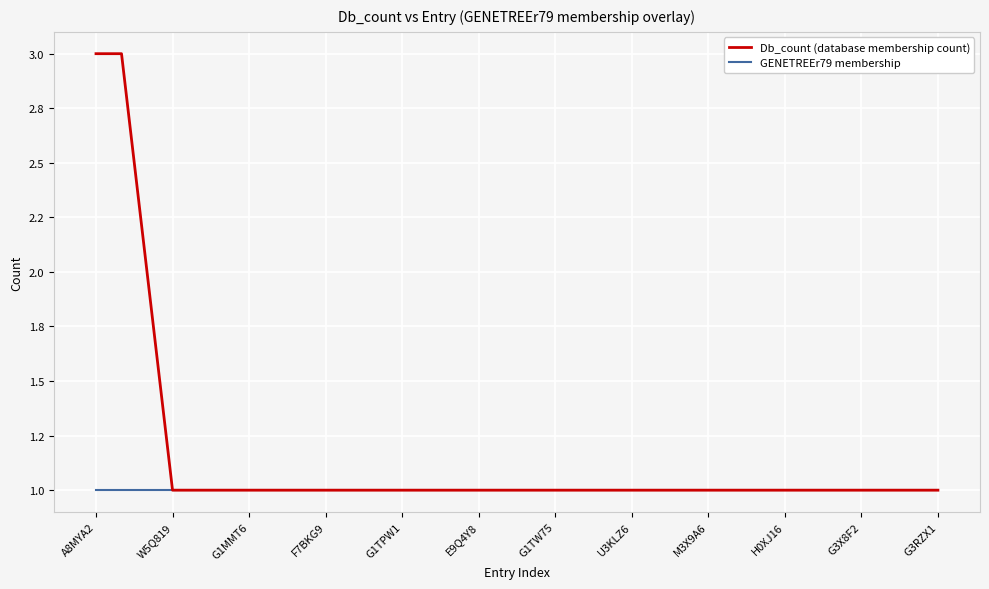

Does the chart display data point markers on the line(s)?

No